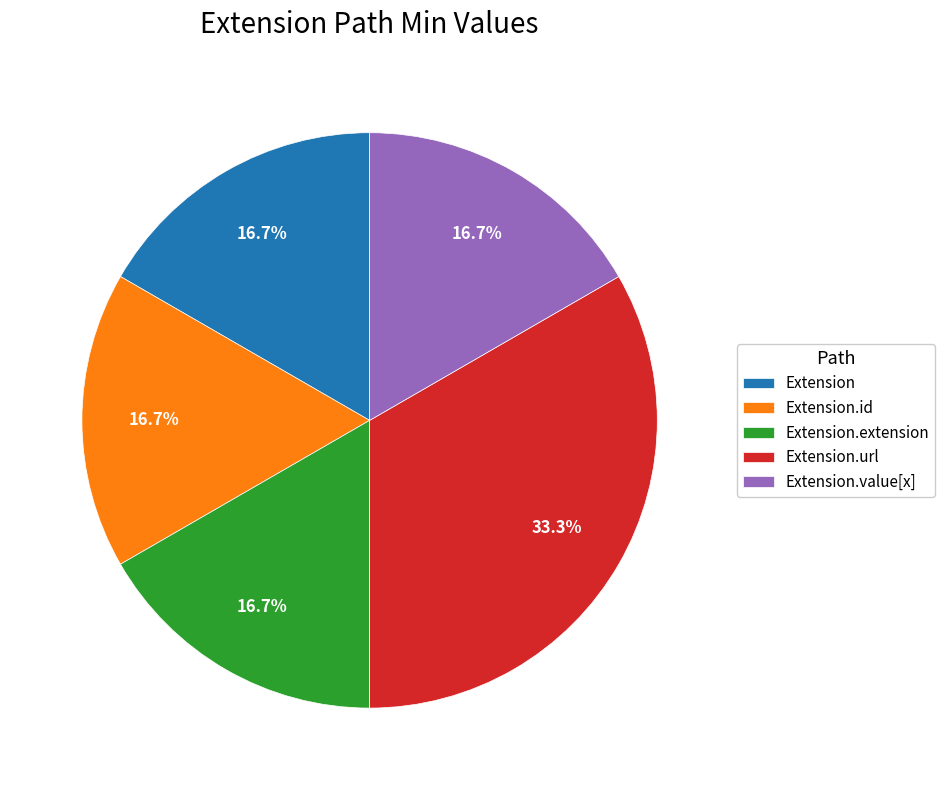

Does any single category account for the majority?

No